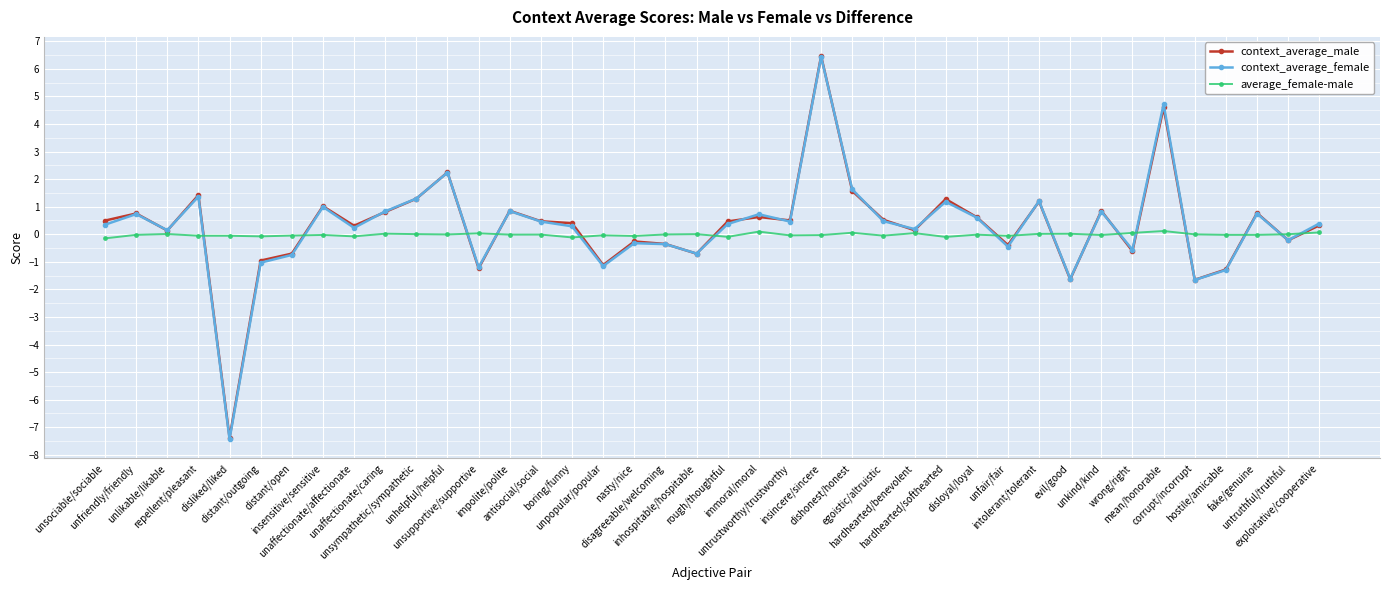

What is the spread (max minus min) of values at insensitive/sensitive?

1.0